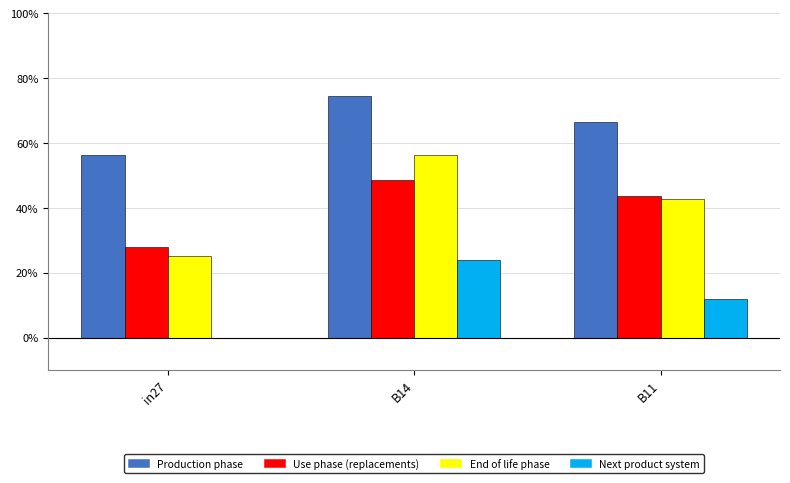

Are the bars grouped side by side (vs. stacked)?

Yes